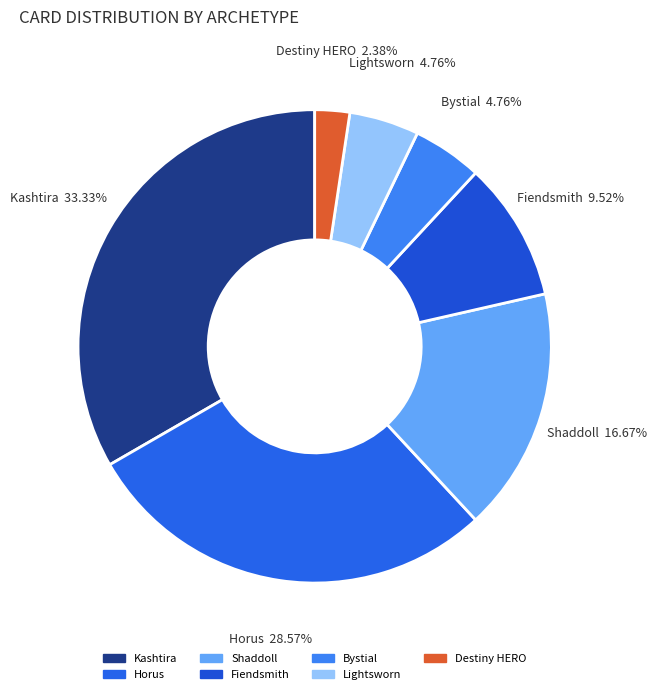

To the nearest percent, what is the difference between the largest and smallest slice percentages?

31%